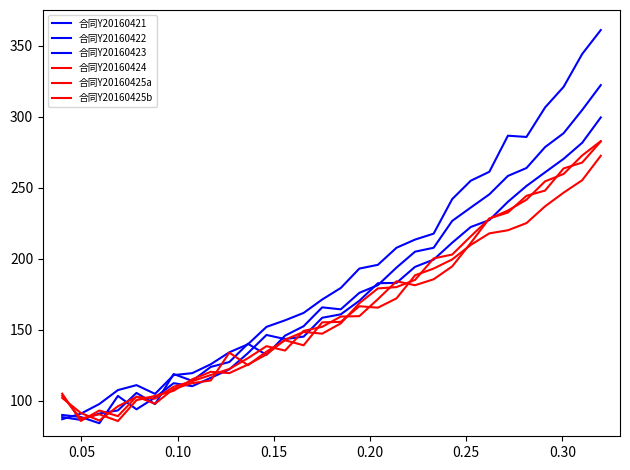

What is the value of the 合同Y20160421 point at the 4th from the left?

107.5